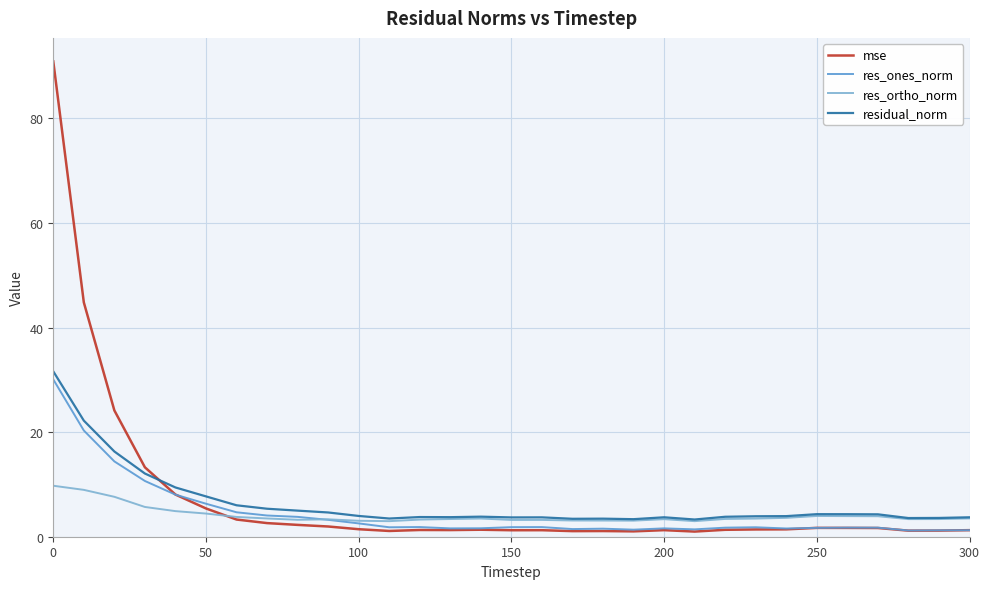

Which series has the widest spread of values?

mse